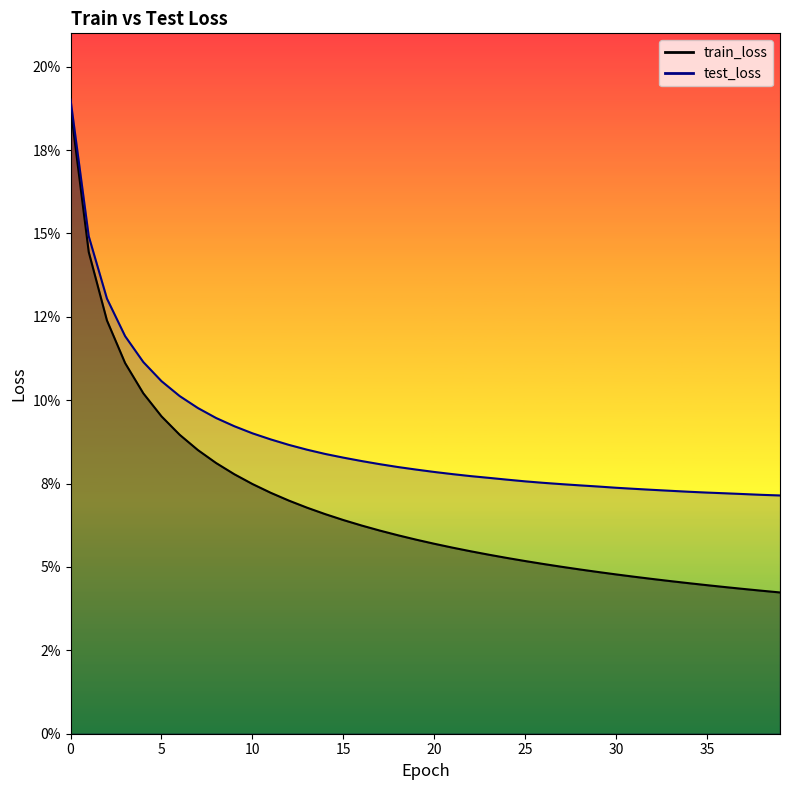

The test_loss series shows 0.1 at 4. True or false?

True